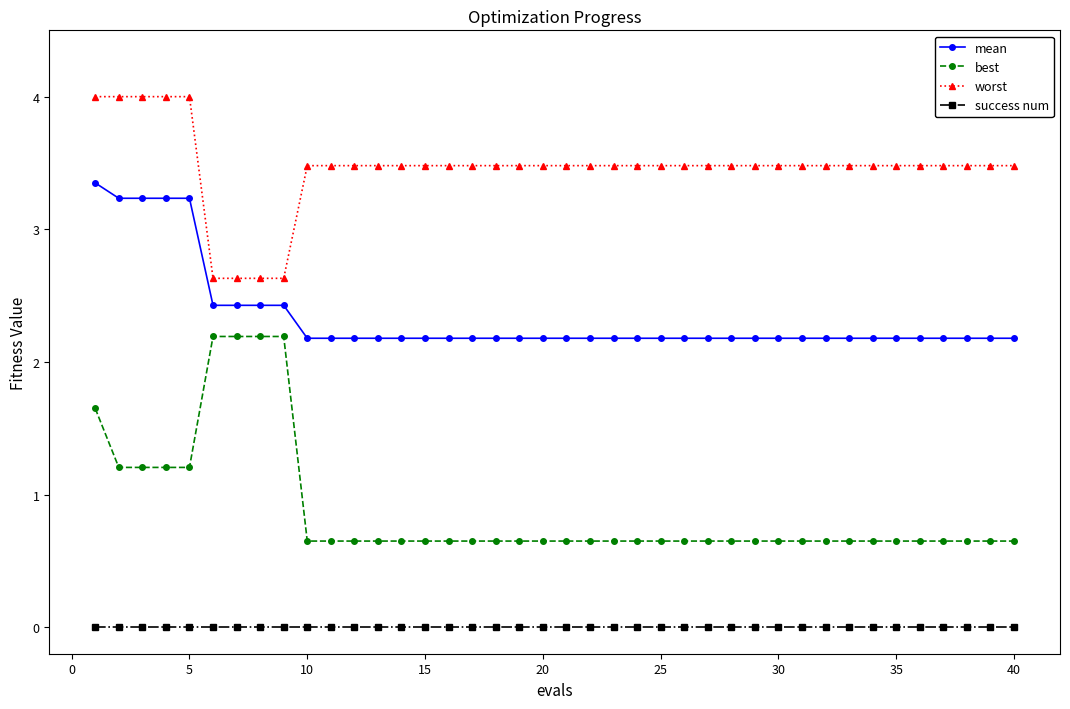

True or false: worst and best intersect in this chart.

False